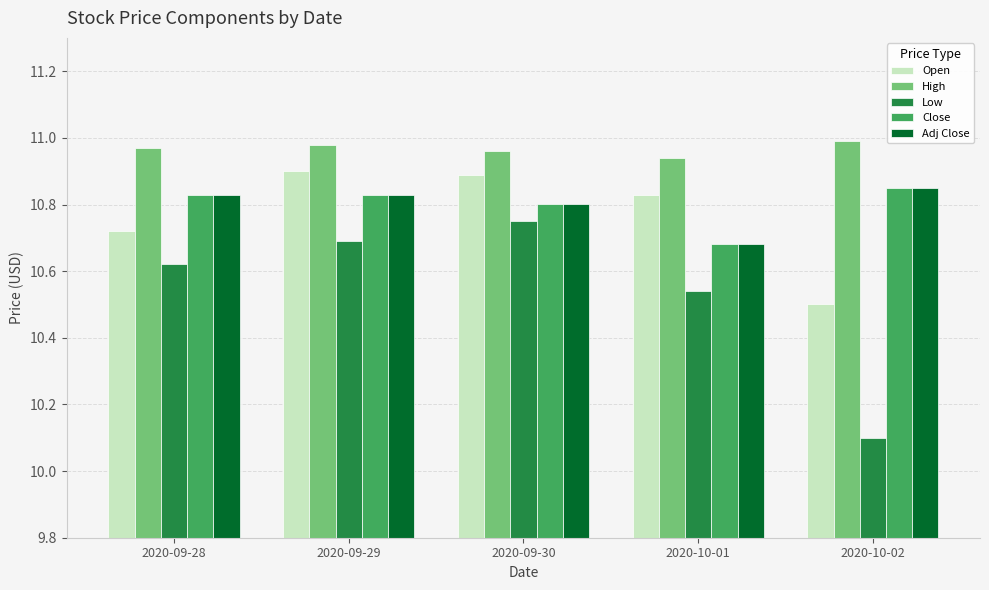

Which series changed the most between 2020-09-30 and 2020-10-02?

Low